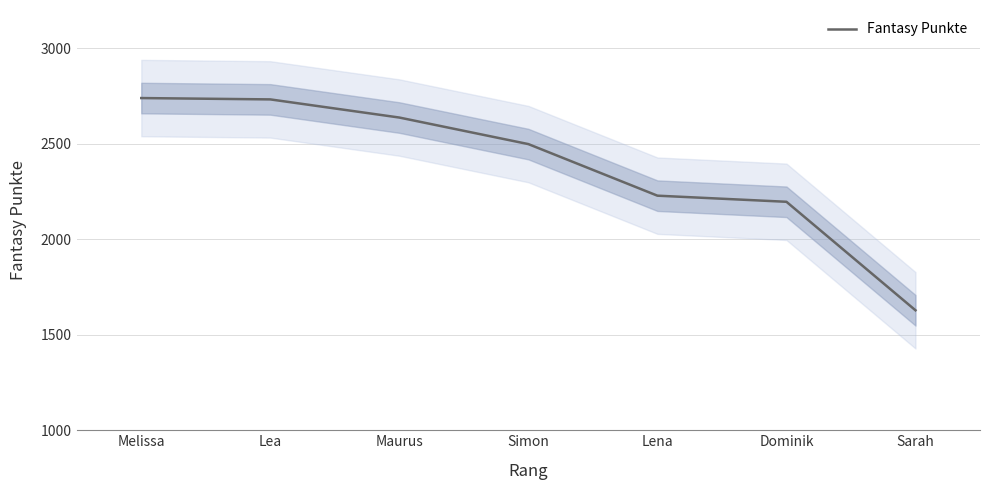

List the labels in order of value, smallest first.

Sarah, Dominik, Lena, Simon, Maurus, Lea, Melissa